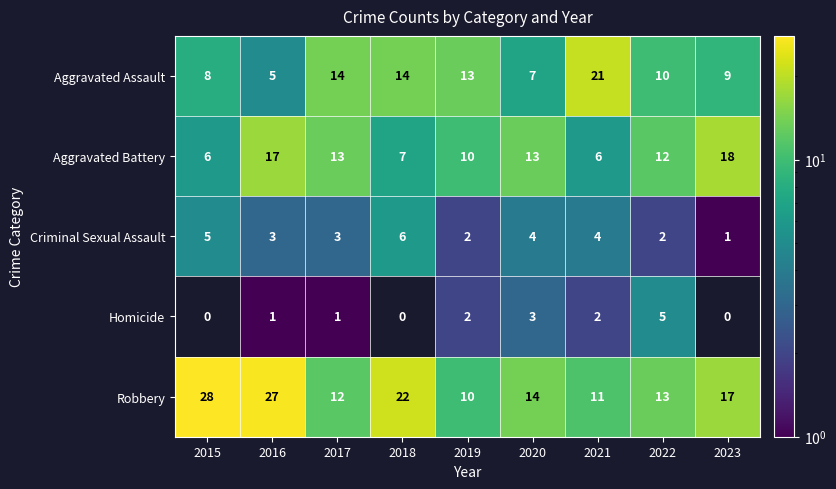

At how many categories does at least one series exceed 12?

9